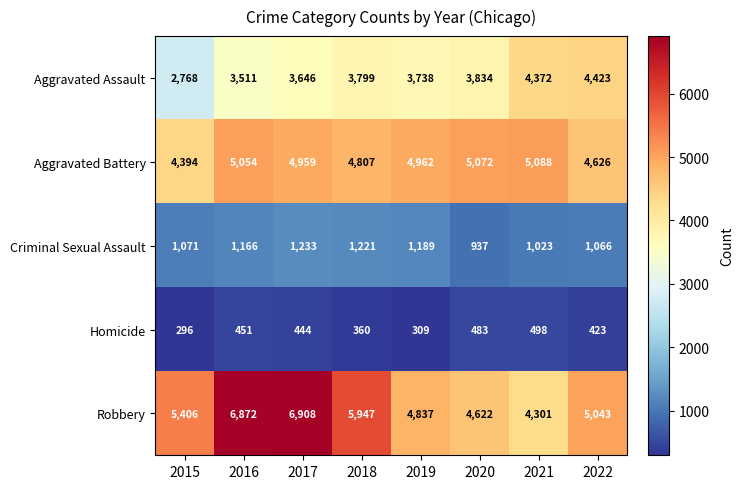

What is the spread (max minus min) of values at 2022?

4620